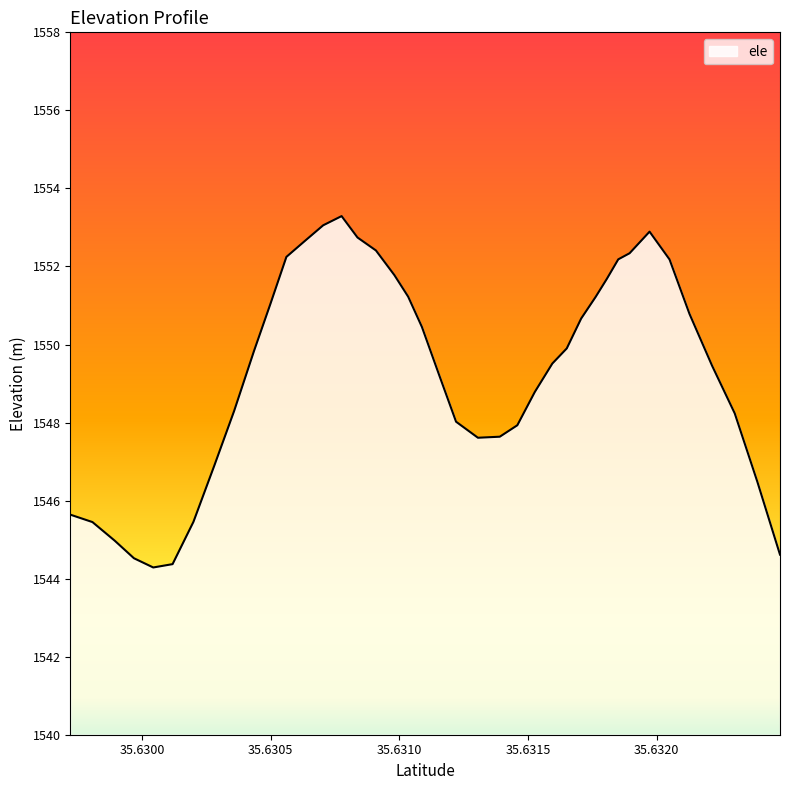

What is the difference between the maximum and minimum values?

9.0